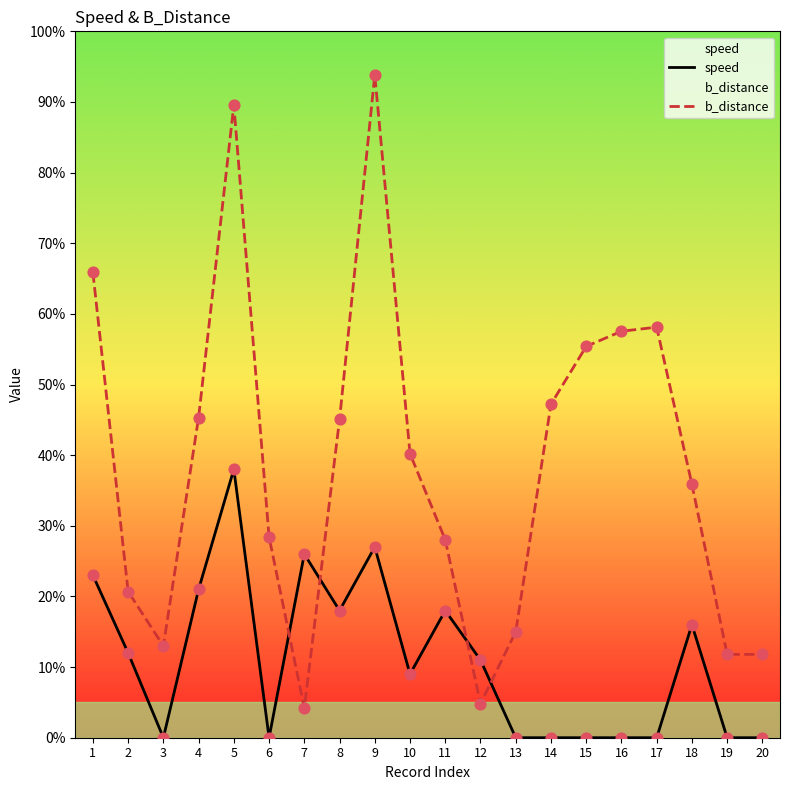

Which series has the largest total across all categories?

b_distance